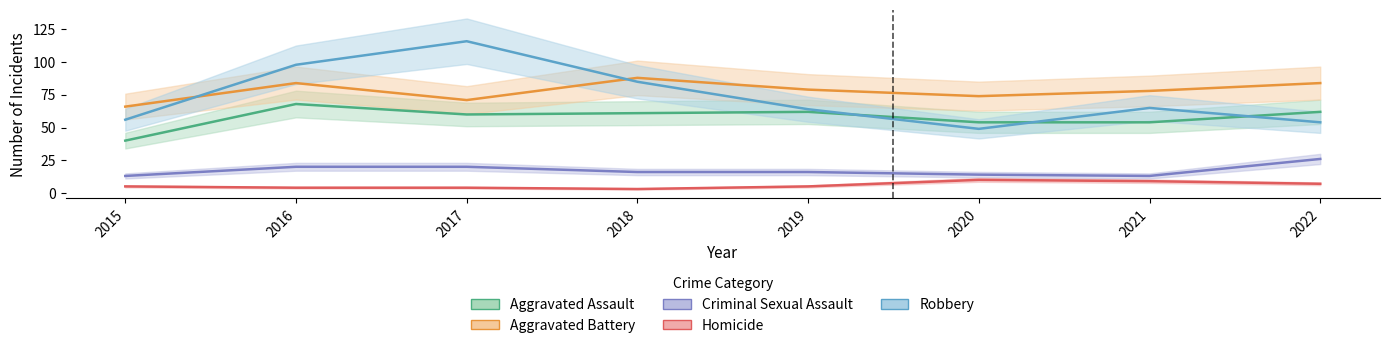

What is the value of the Criminal Sexual Assault point at the 7th from the left?

13